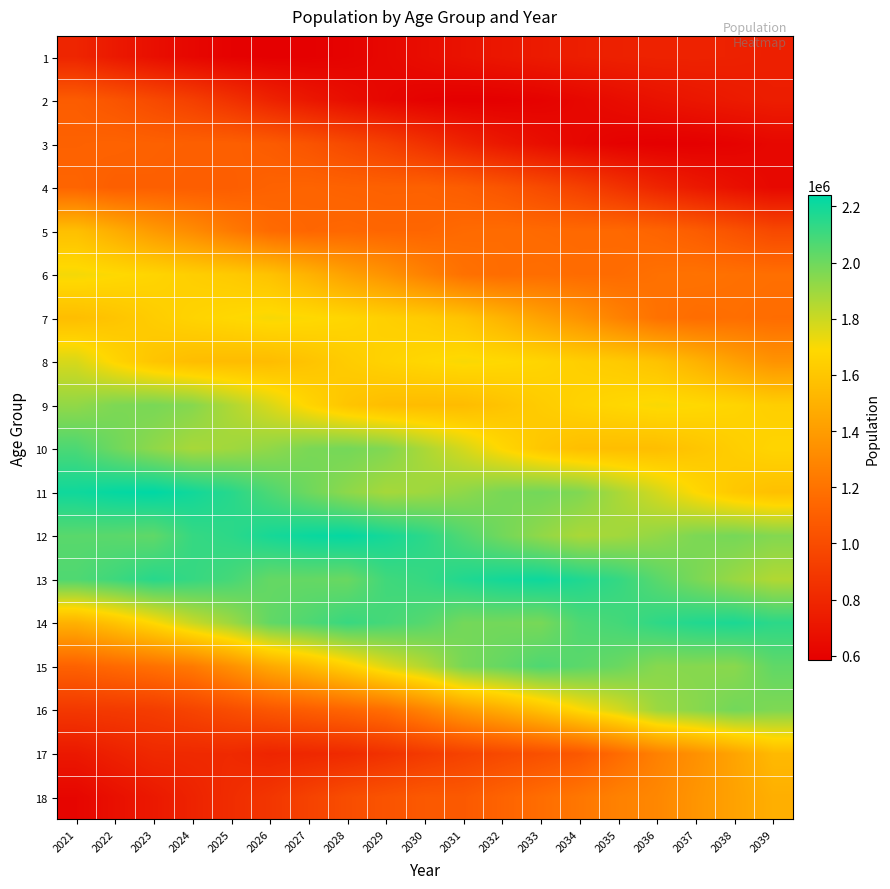

Which series has the largest total across all categories?

13